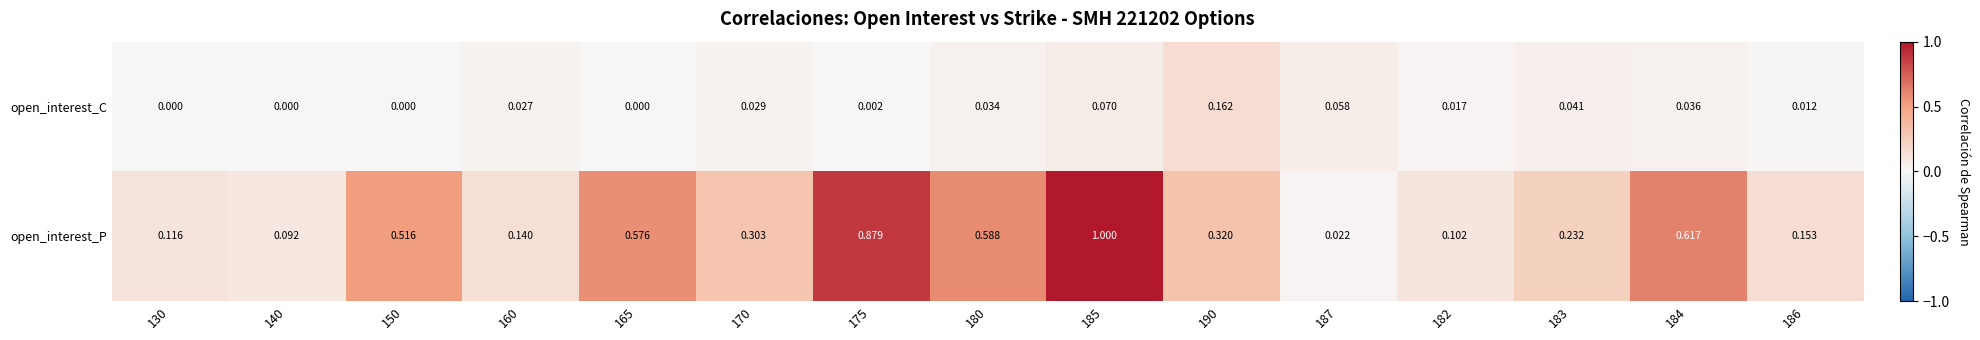

Is the value of open_interest_P at 130 greater than the value of open_interest_C at 182?

Yes